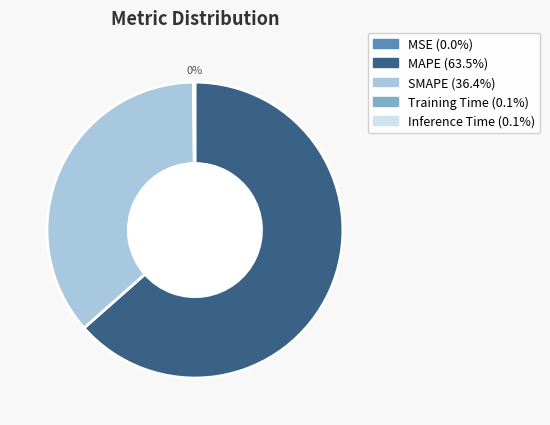

To the nearest percent, what is the average slice percentage?

20%